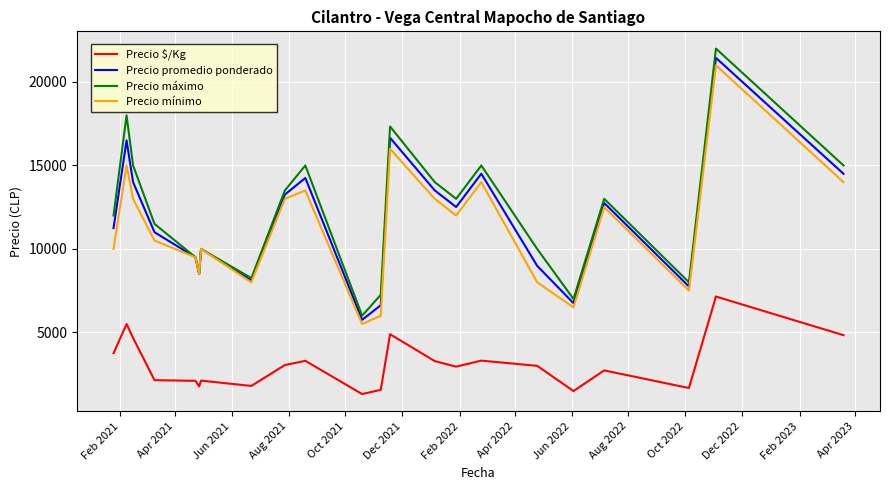

What is the minimum value shown in the chart?

1305.5